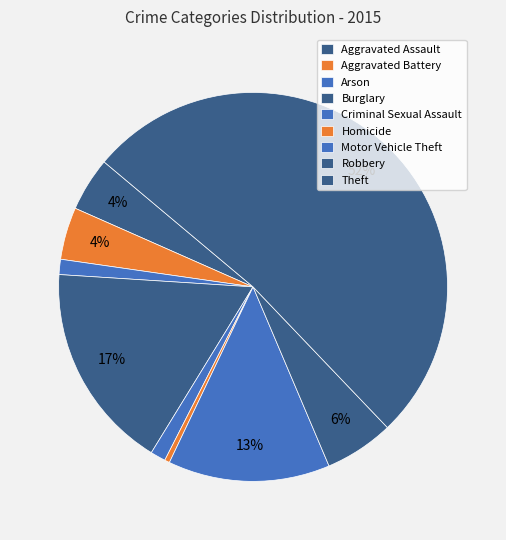

What percentage is NOT represented by Aggravated Assault?

95.5%